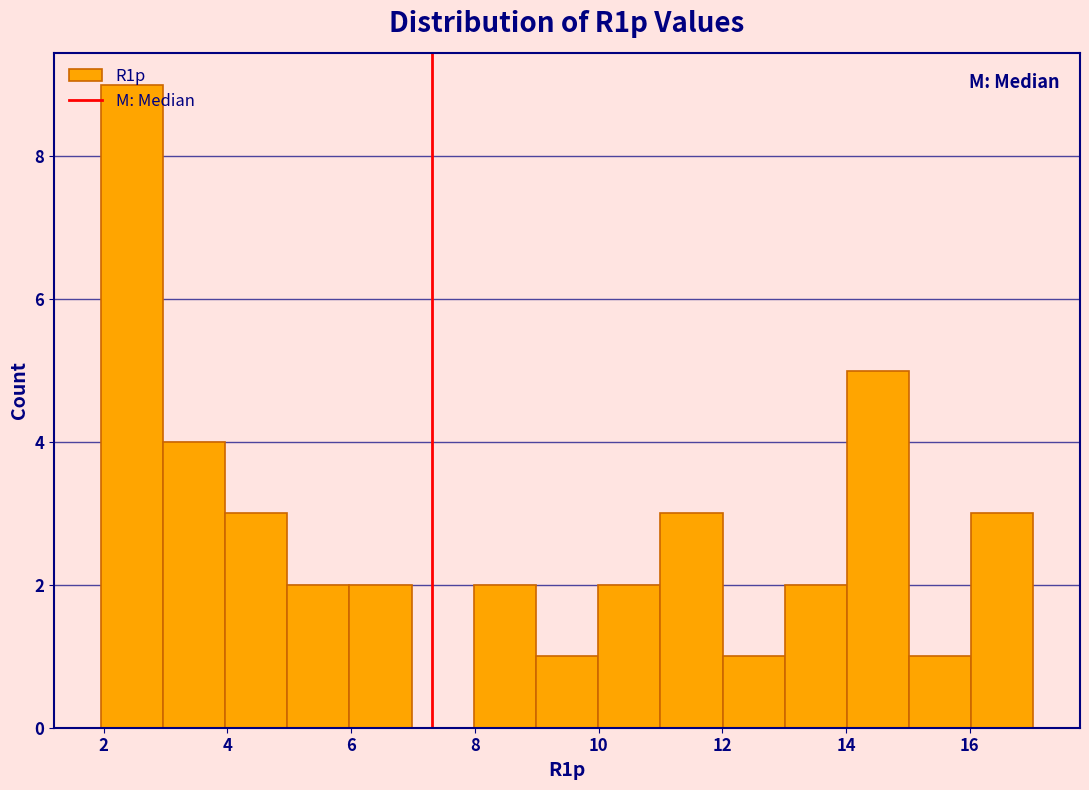

Which range on the x-axis has the tallest bar?

2 to 3